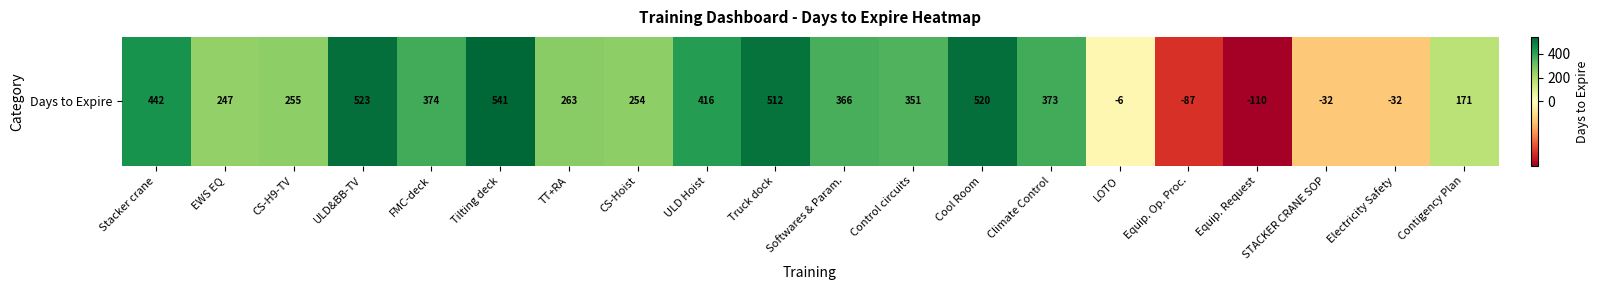

Count the number of values greater than 351.

9